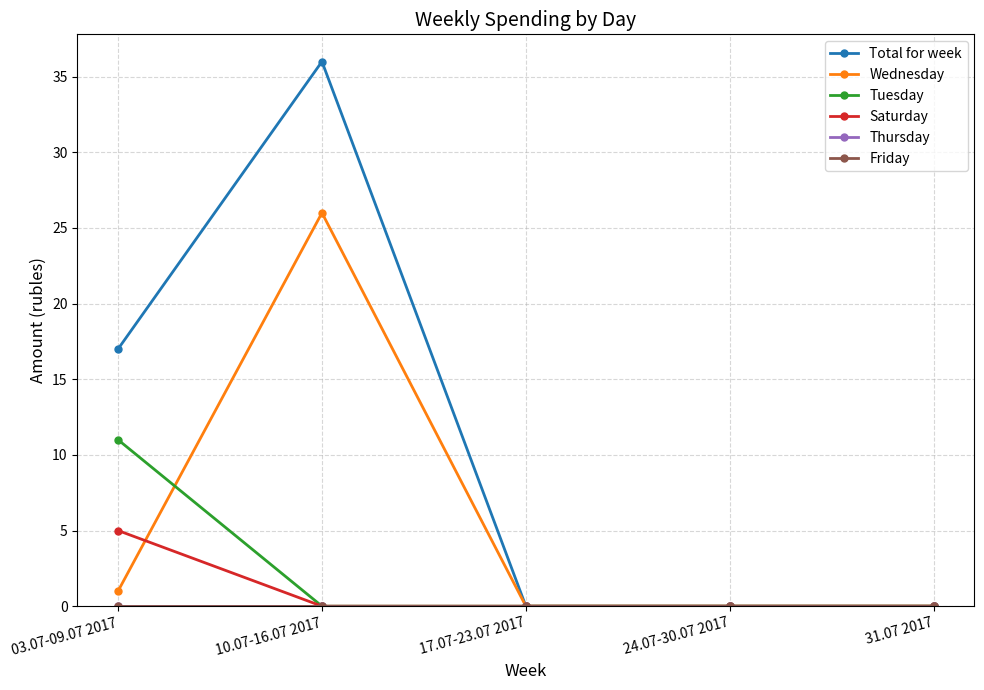

Is this an area chart (filled region under the line)?

No